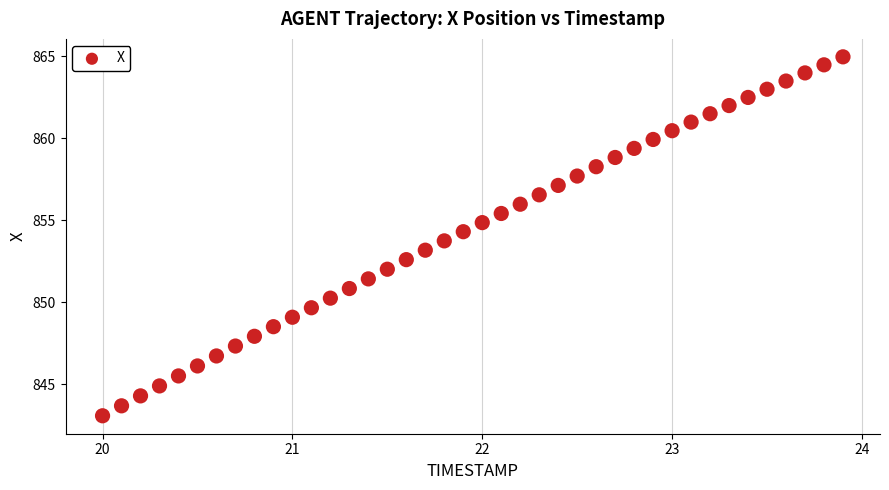

What is the range of X values (max minus min)?

3.9